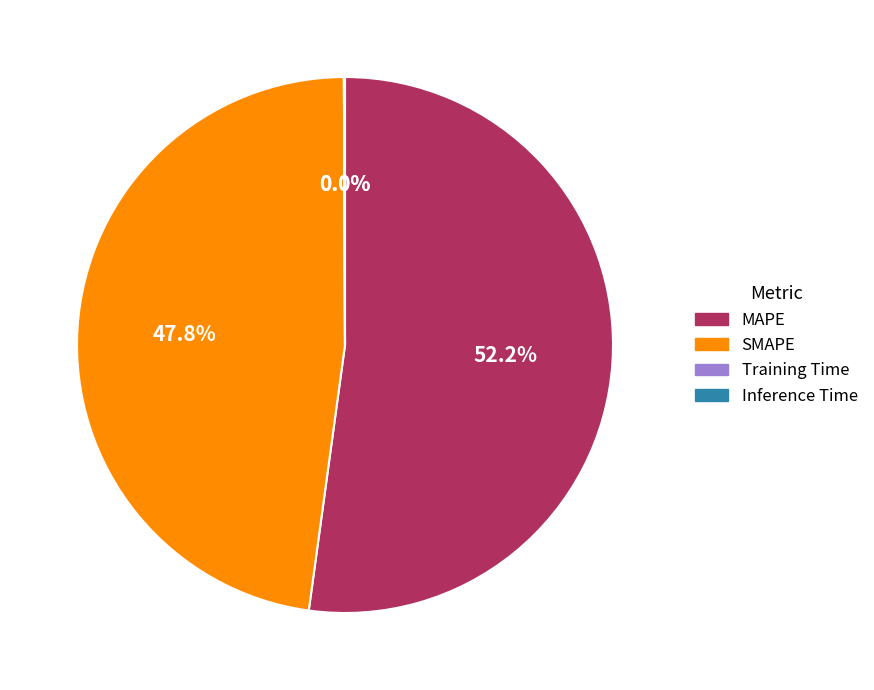

What is the majority slice?

MAPE